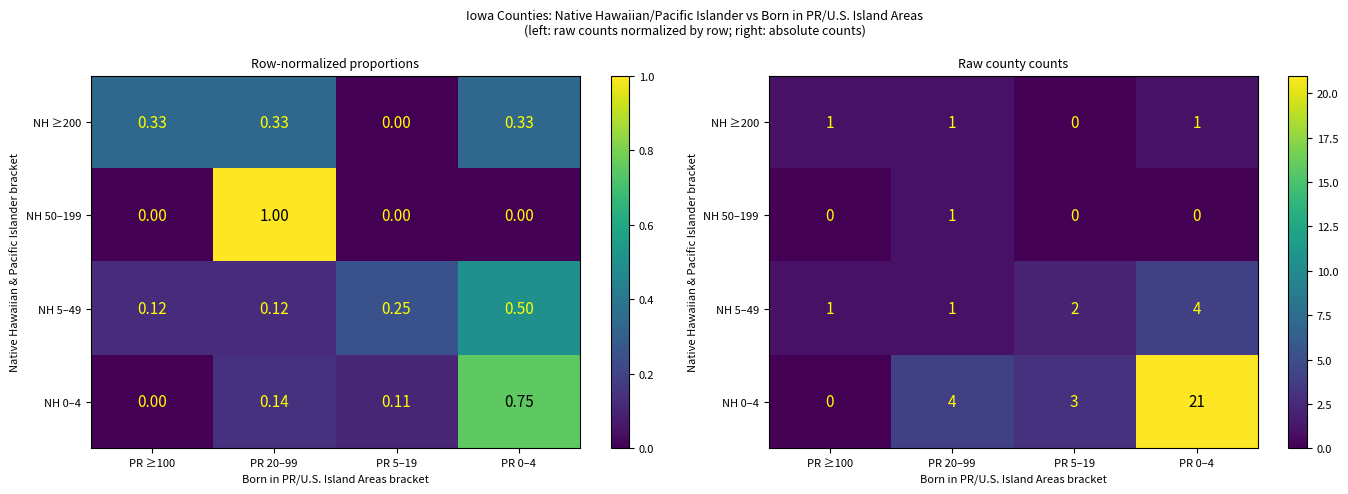

At which label is NH 0–4 closest to 10?

PR 20–99